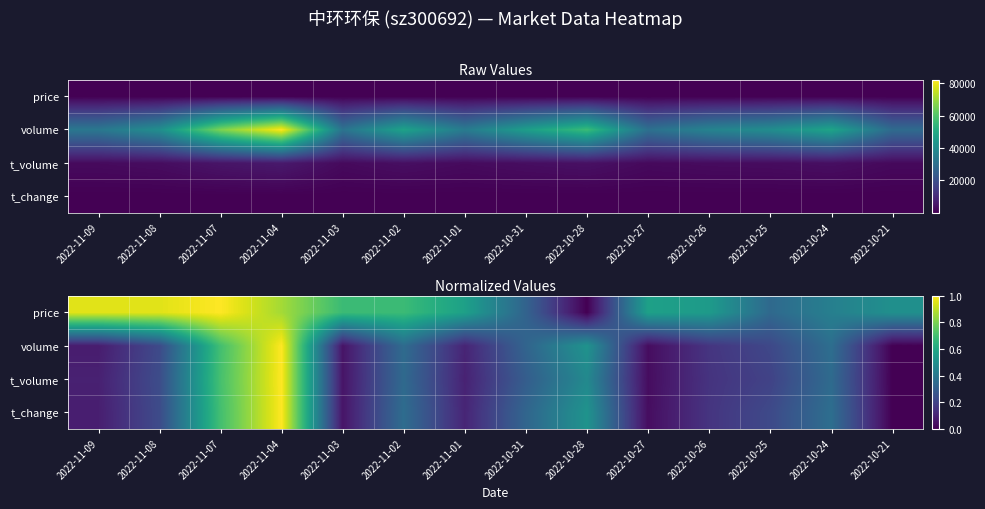

What is the average value of the t_change series?

0.3